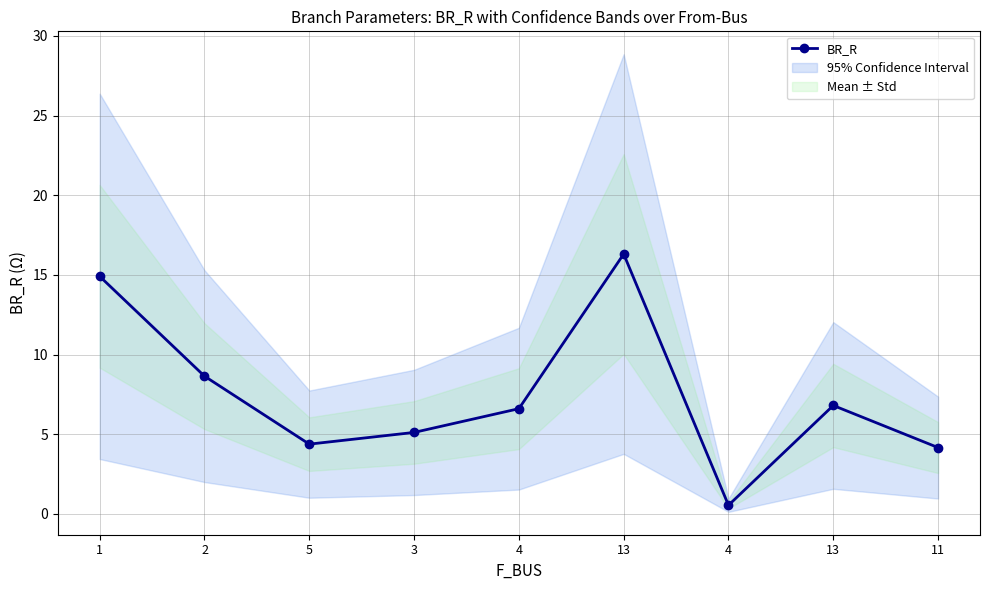

Rank the categories by value from highest to lowest.

13, 1, 2, 13, 4, 3, 5, 11, 4